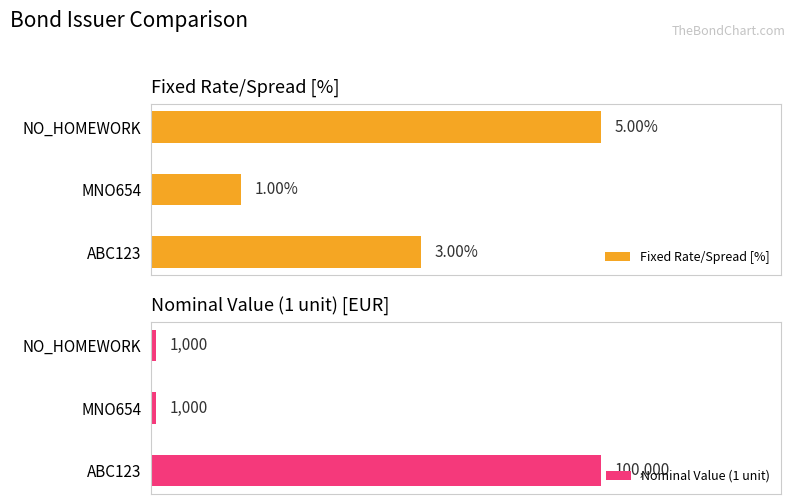

What is the value of the Fixed Rate/Spread [%] bar at the 2nd from the left?

1